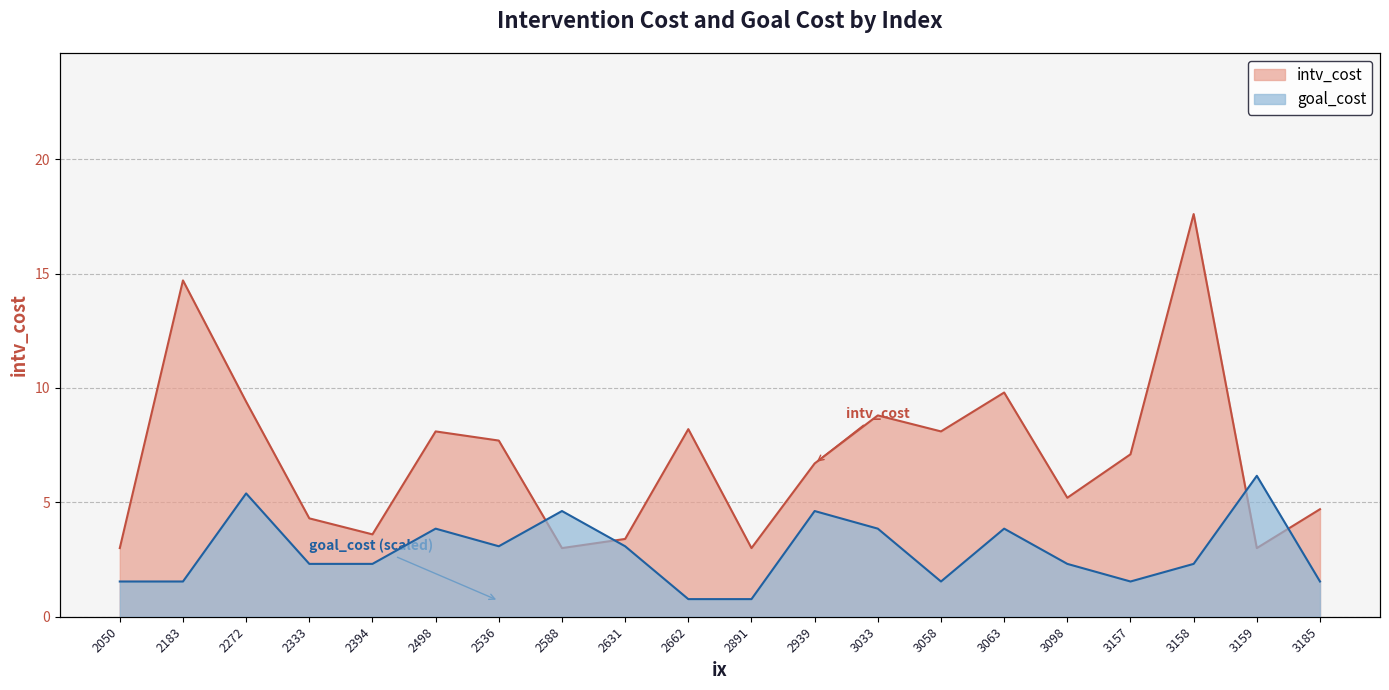

What is the total value across all series at 3157?

9.1